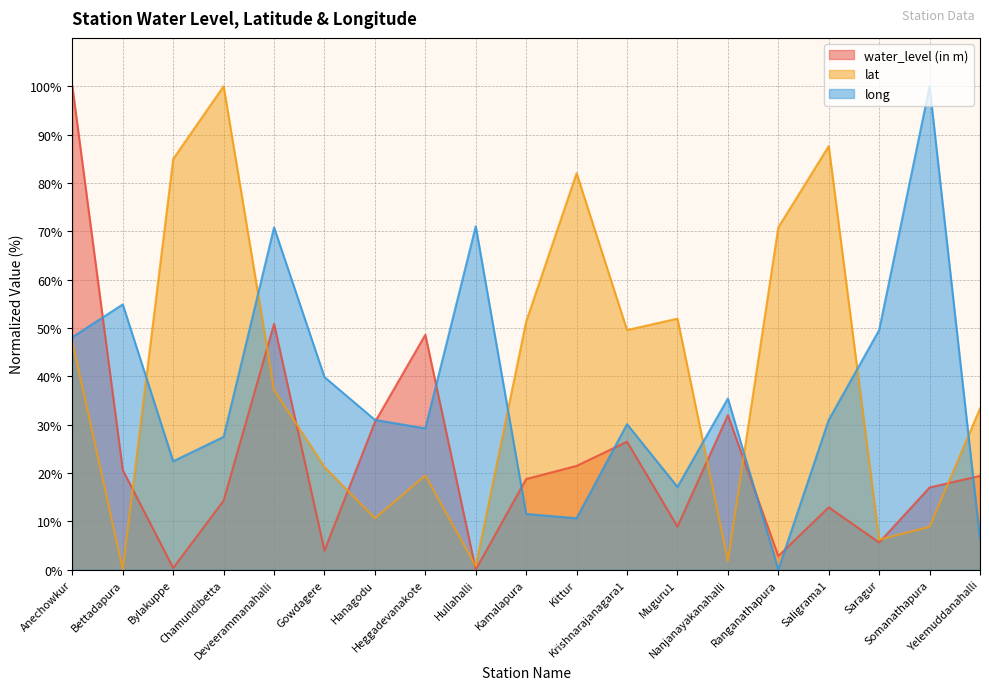

At how many categories does at least one series exceed 13?

19